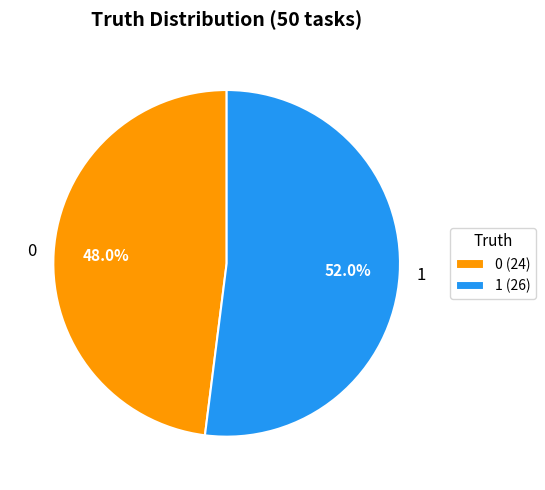

Approximately how many times larger is the value at 0 compared to 1?

0.9